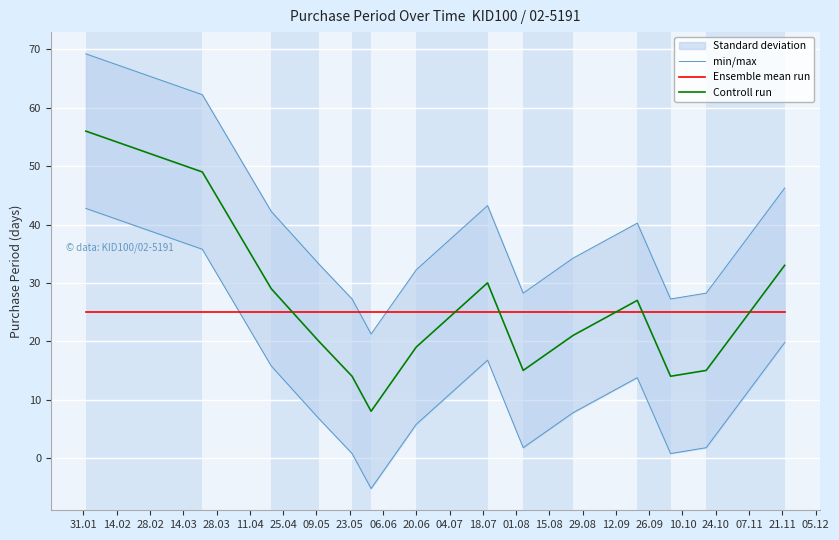

What is the lowest value of the Controll run series?

8